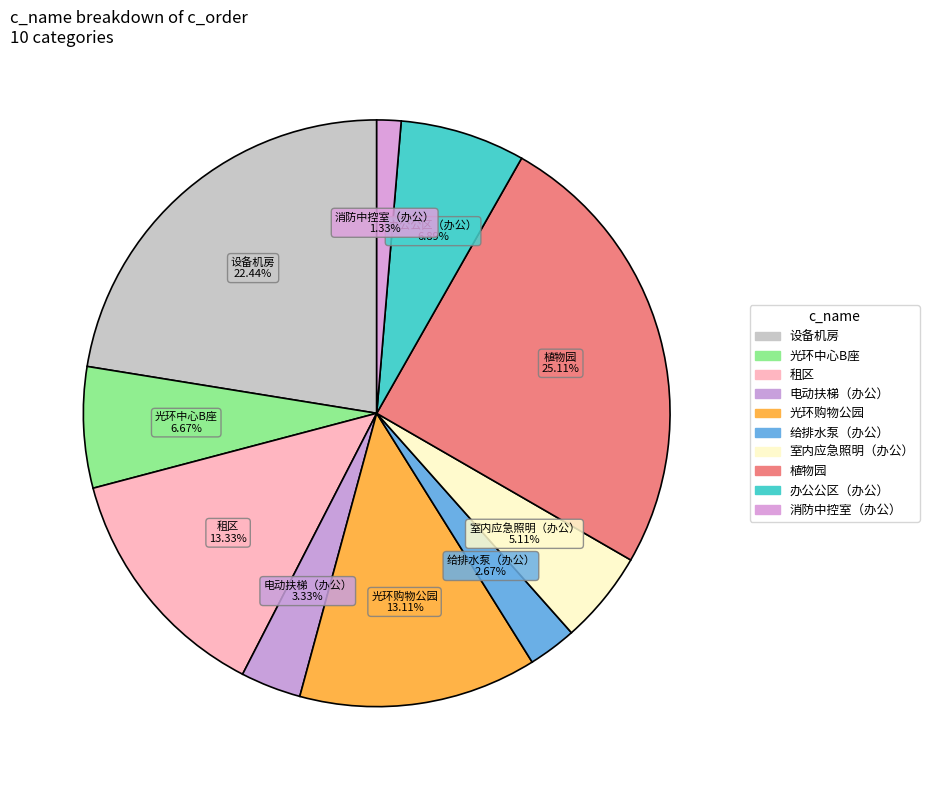

Do 电动扶梯（办公） and 给排水泵（办公） together represent more than half of the pie?

No